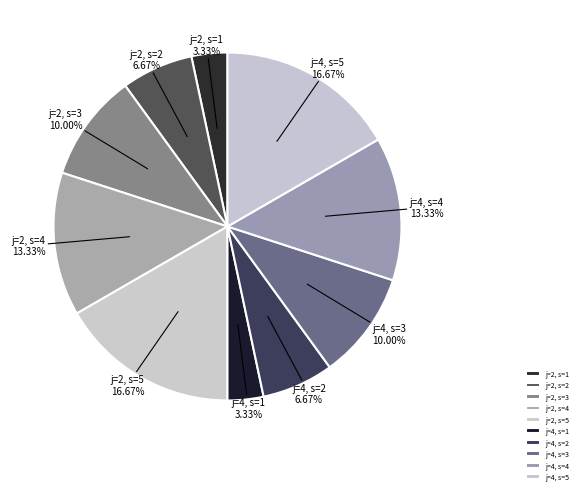

What percentage is the j=2, s=1 slice, to the nearest percent?

3%